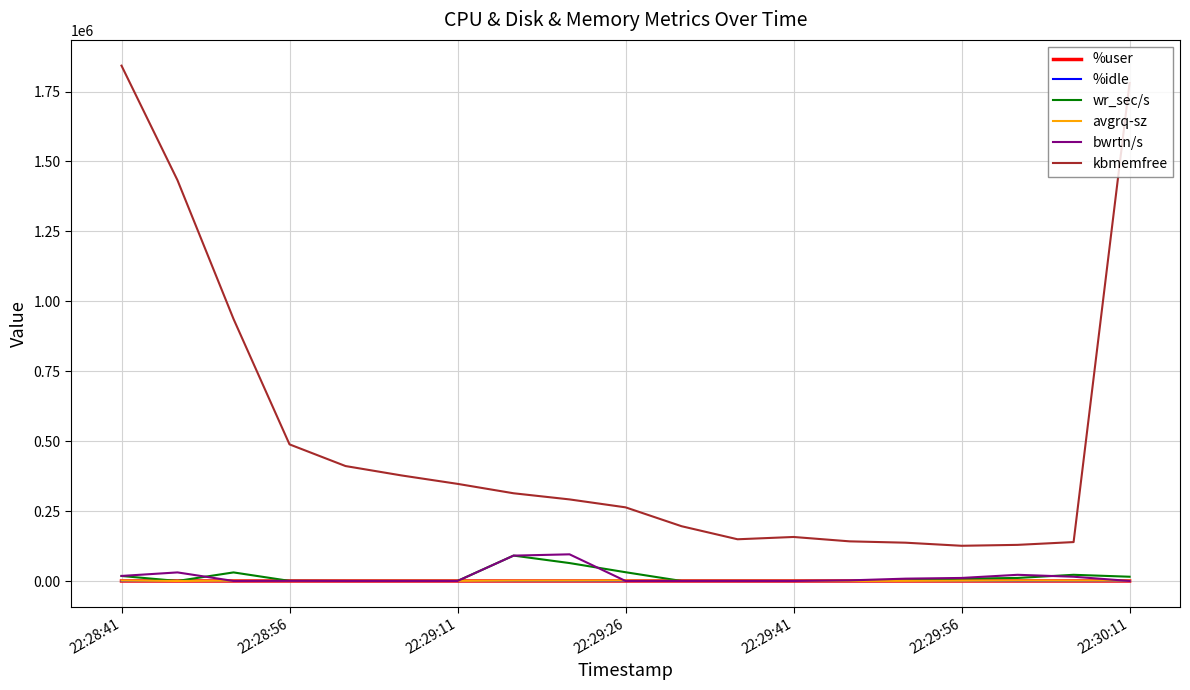

Does the chart display data point markers on the line(s)?

No